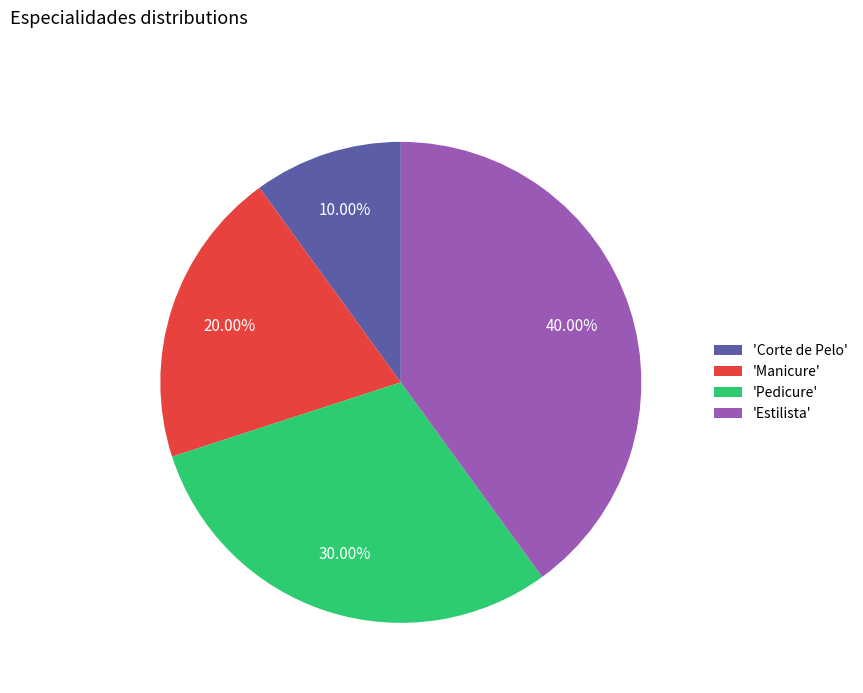

Rank the categories by value from highest to lowest.

'Estilista', 'Pedicure', 'Manicure', 'Corte de Pelo'